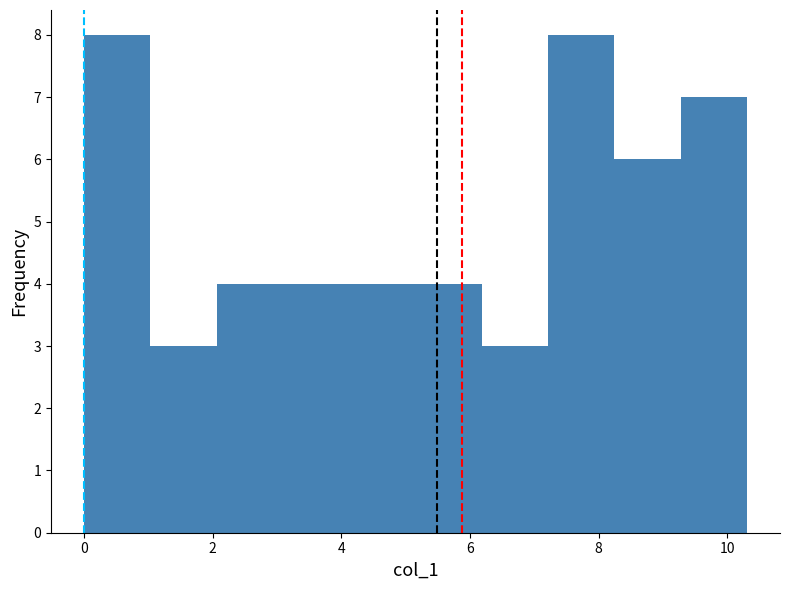

Reading left to right, transcribe this chart: for each bar, give the range it covers on the x-axis and its height. Neither the bar edges nor the heights are printed on the chart, so give them approximately, as read against the axes.

0.0 to 1.0: 8
1.0 to 2.0: 3
2.0 to 3.0: 4
3.0 to 4.2: 4
4.2 to 5.2: 4
5.2 to 6.2: 4
6.2 to 7.2: 3
7.2 to 8.2: 8
8.2 to 9.2: 6
9.2 to 10.4: 7